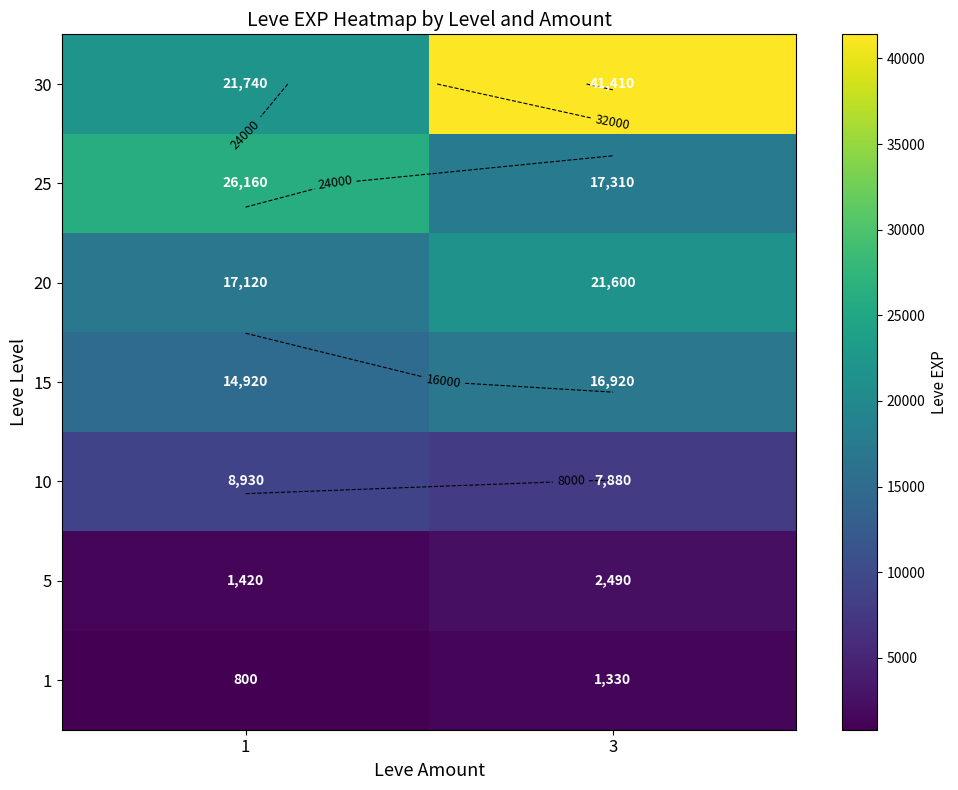

At how many categories does at least one series exceed 36742?

1